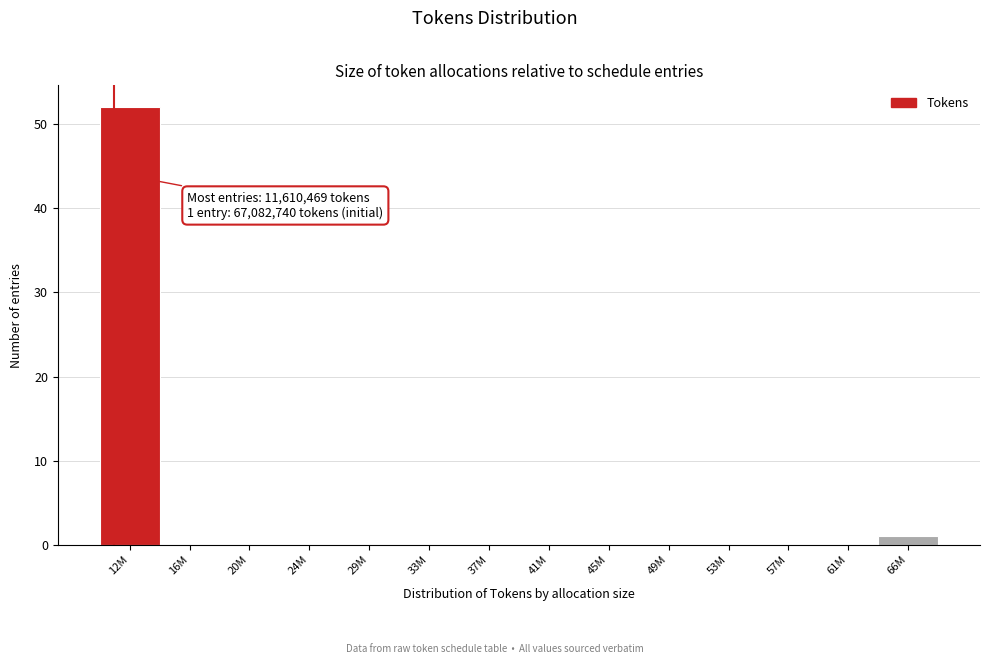

Reading left to right, list all the values displayed in this chart.

12M=52	16M=0	20M=0	24M=0	29M=0	33M=0	37M=0	41M=0	45M=0	49M=0	53M=0	57M=0	61M=0	66M=1